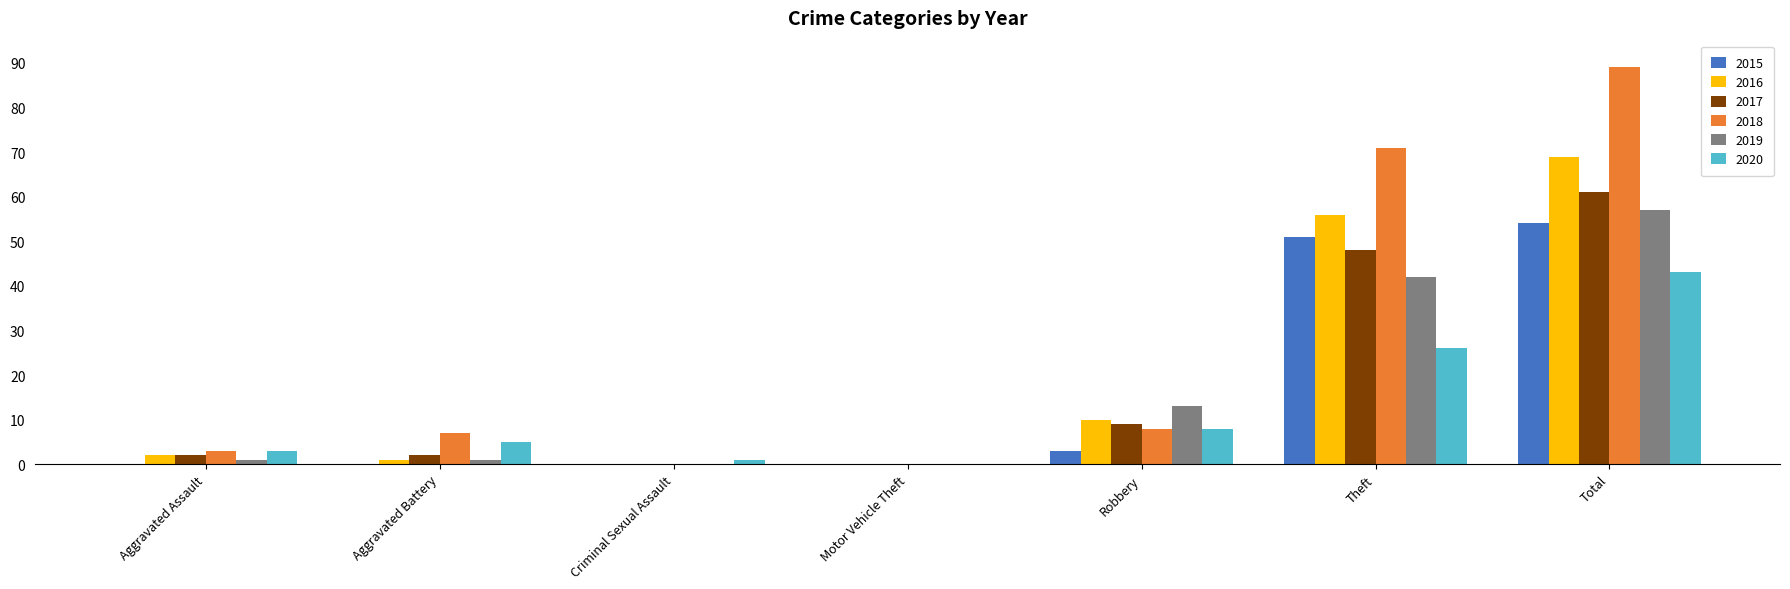

How many categories are shown in the chart?

7